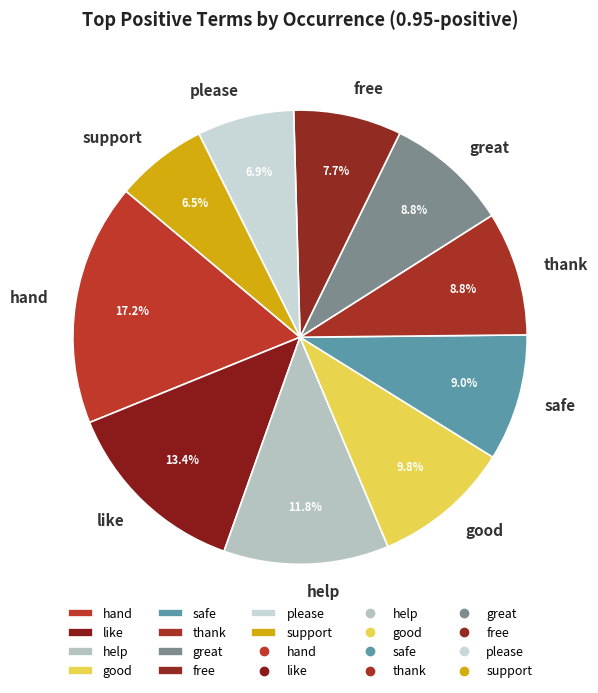

What percentage do safe and great together represent?

17.8%